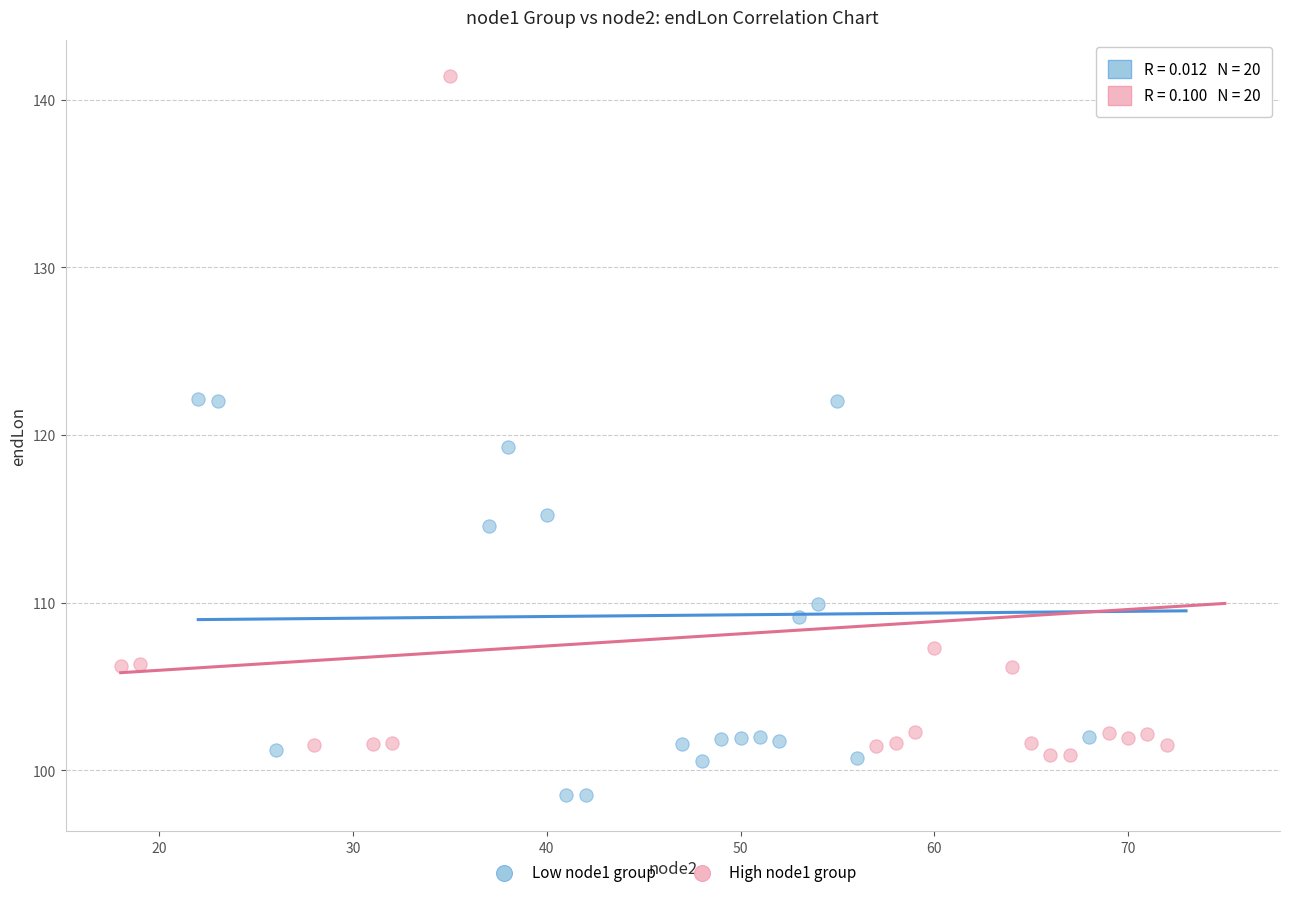

Which series reaches the maximum Y coordinate?

High node1 group